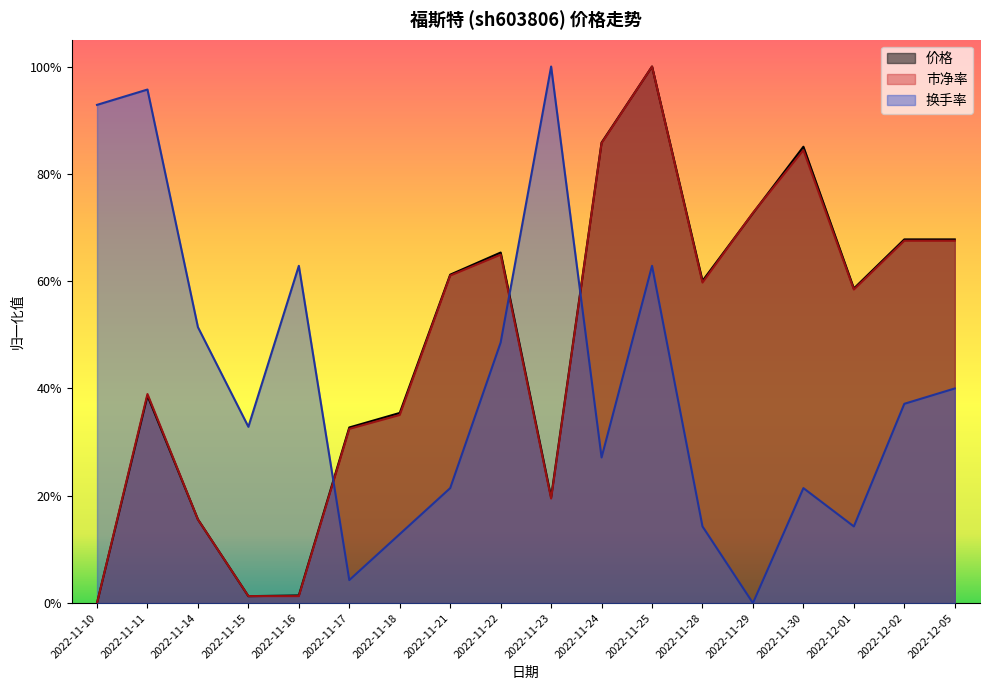

How many interior local peaks does the 换手率 series have?

5